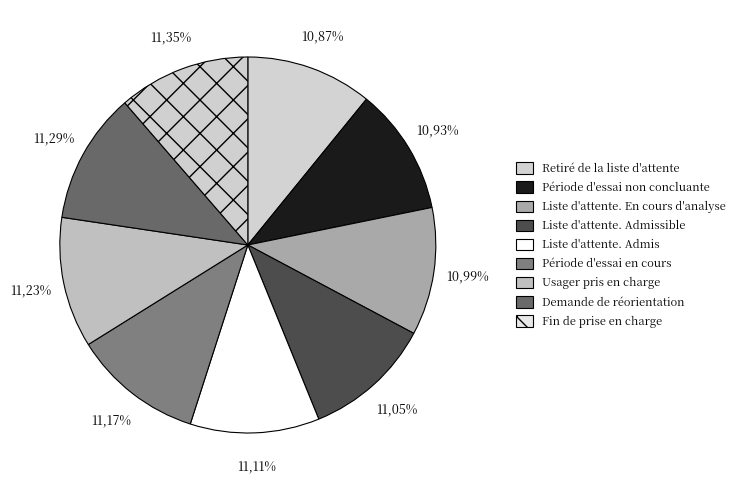

How many segments does this pie chart have?

9